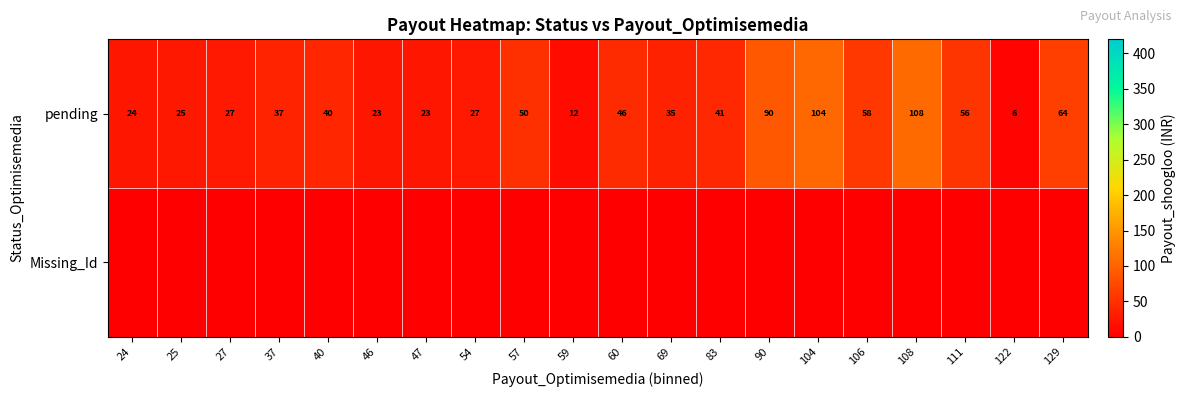

What is the sum of all pending values?

896